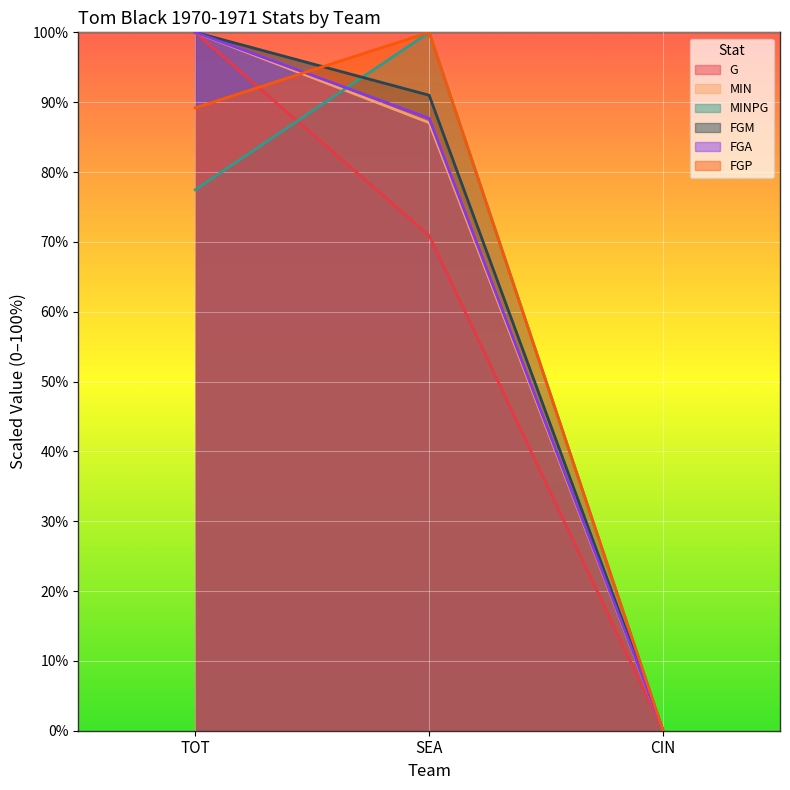

What is the label of the 1st point from the right?

CIN